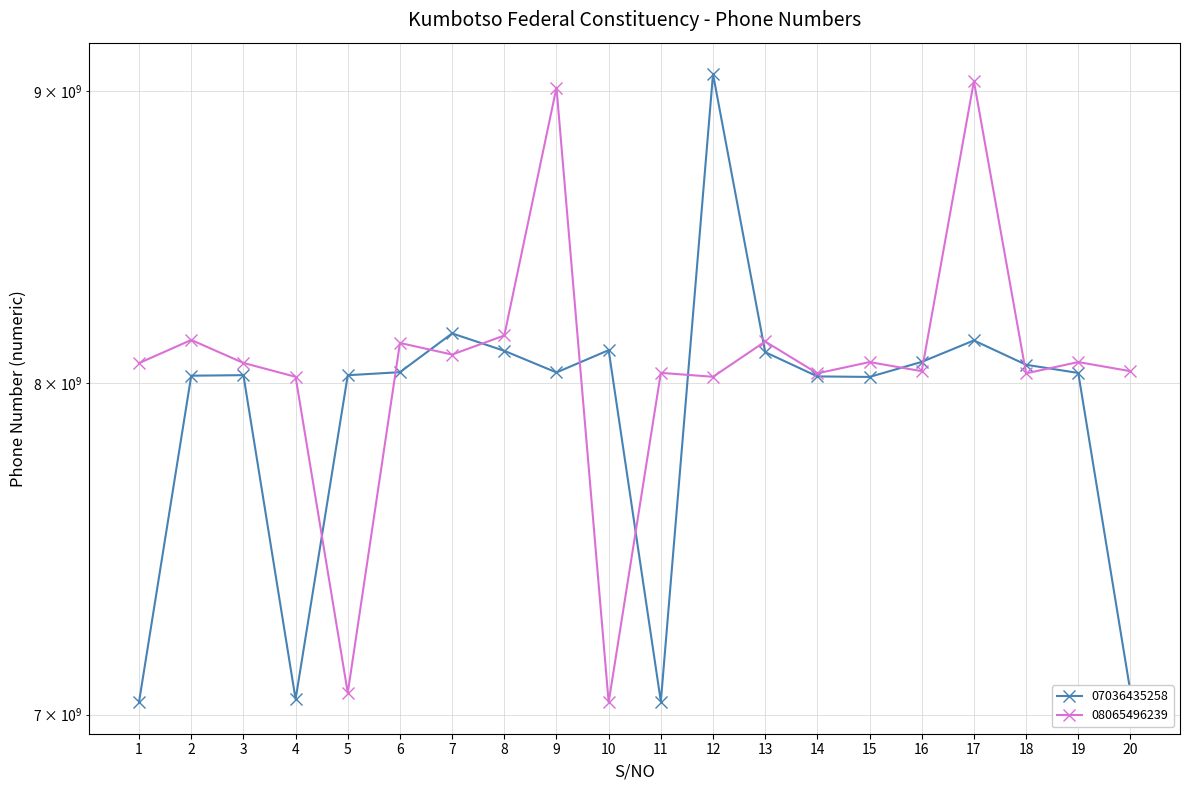

True or false: 08065496239 and 07036435258 cross at least once.

True